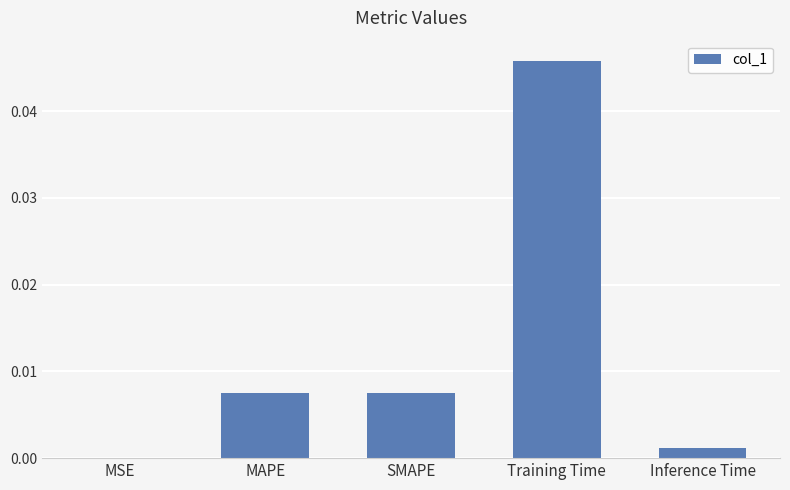

Which has a higher value, Training Time or MSE?

Training Time